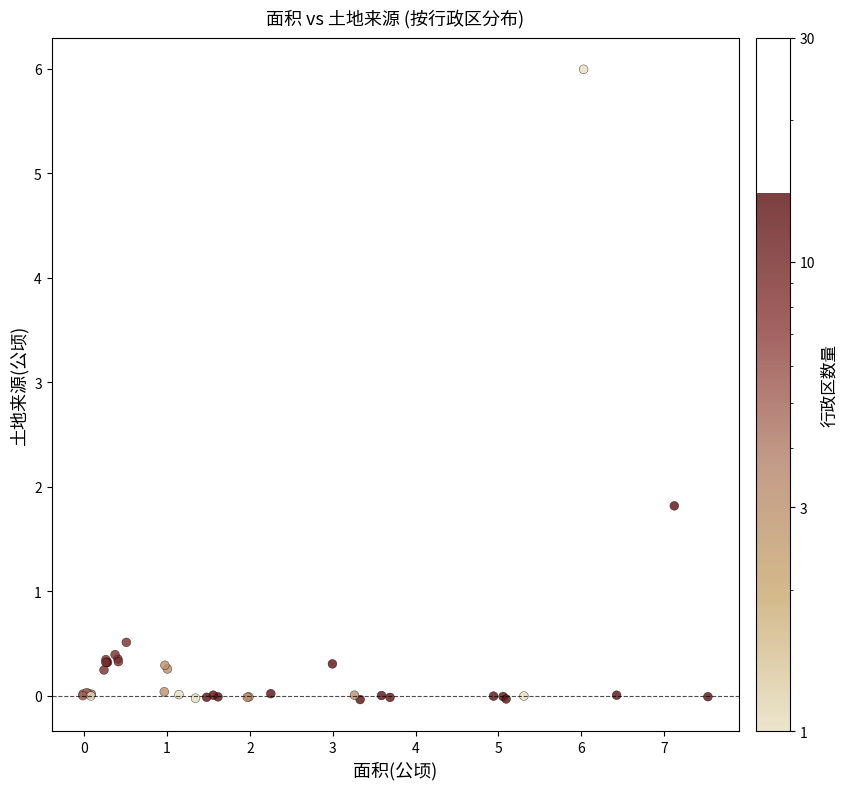

What Y value in the scatter plot is closest to 2?

1.8